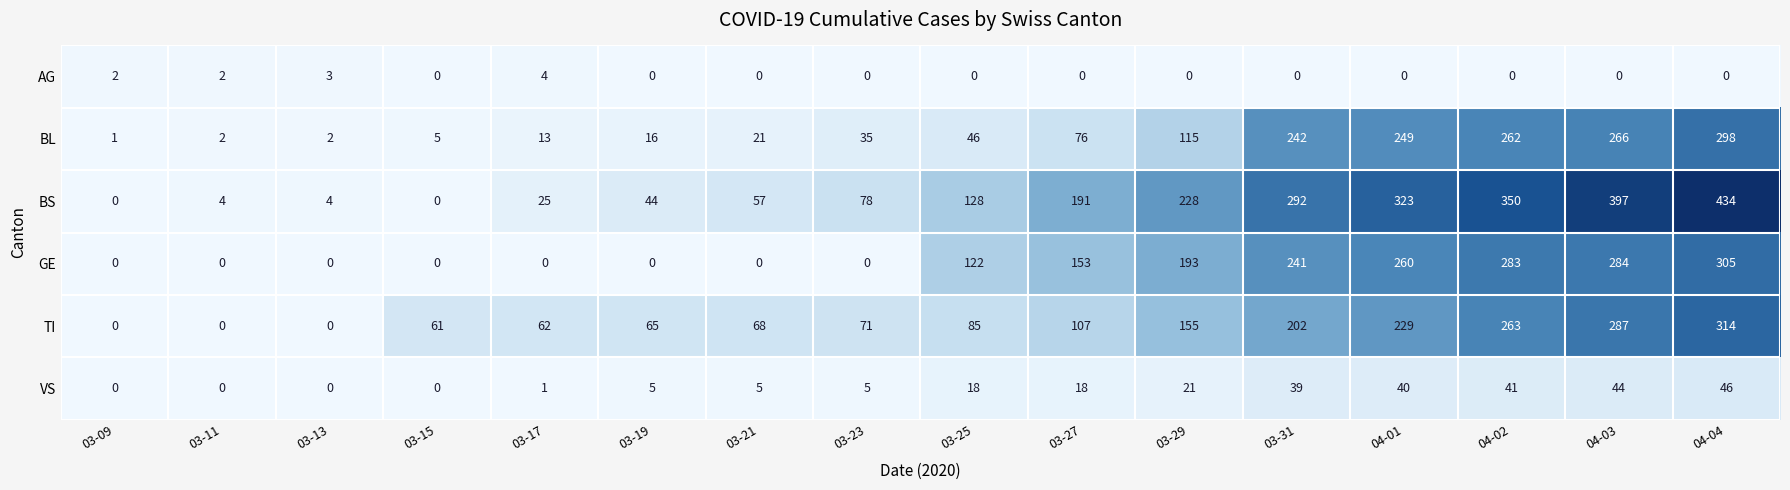

What is the sum of all BL values?

1649